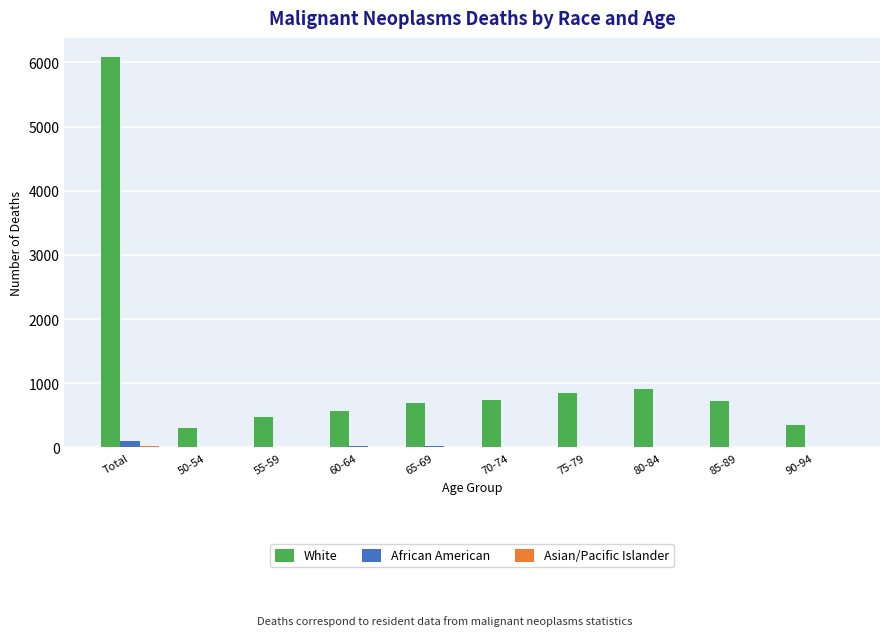

What is the sum of all White values?

11706